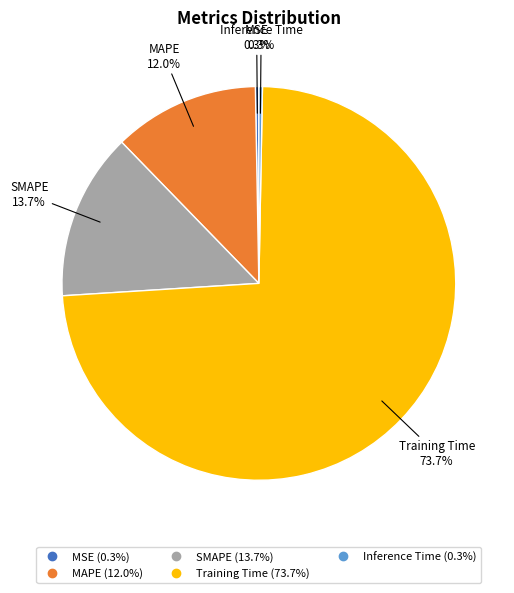

Is it true that SMAPE is 14% of the pie?

True